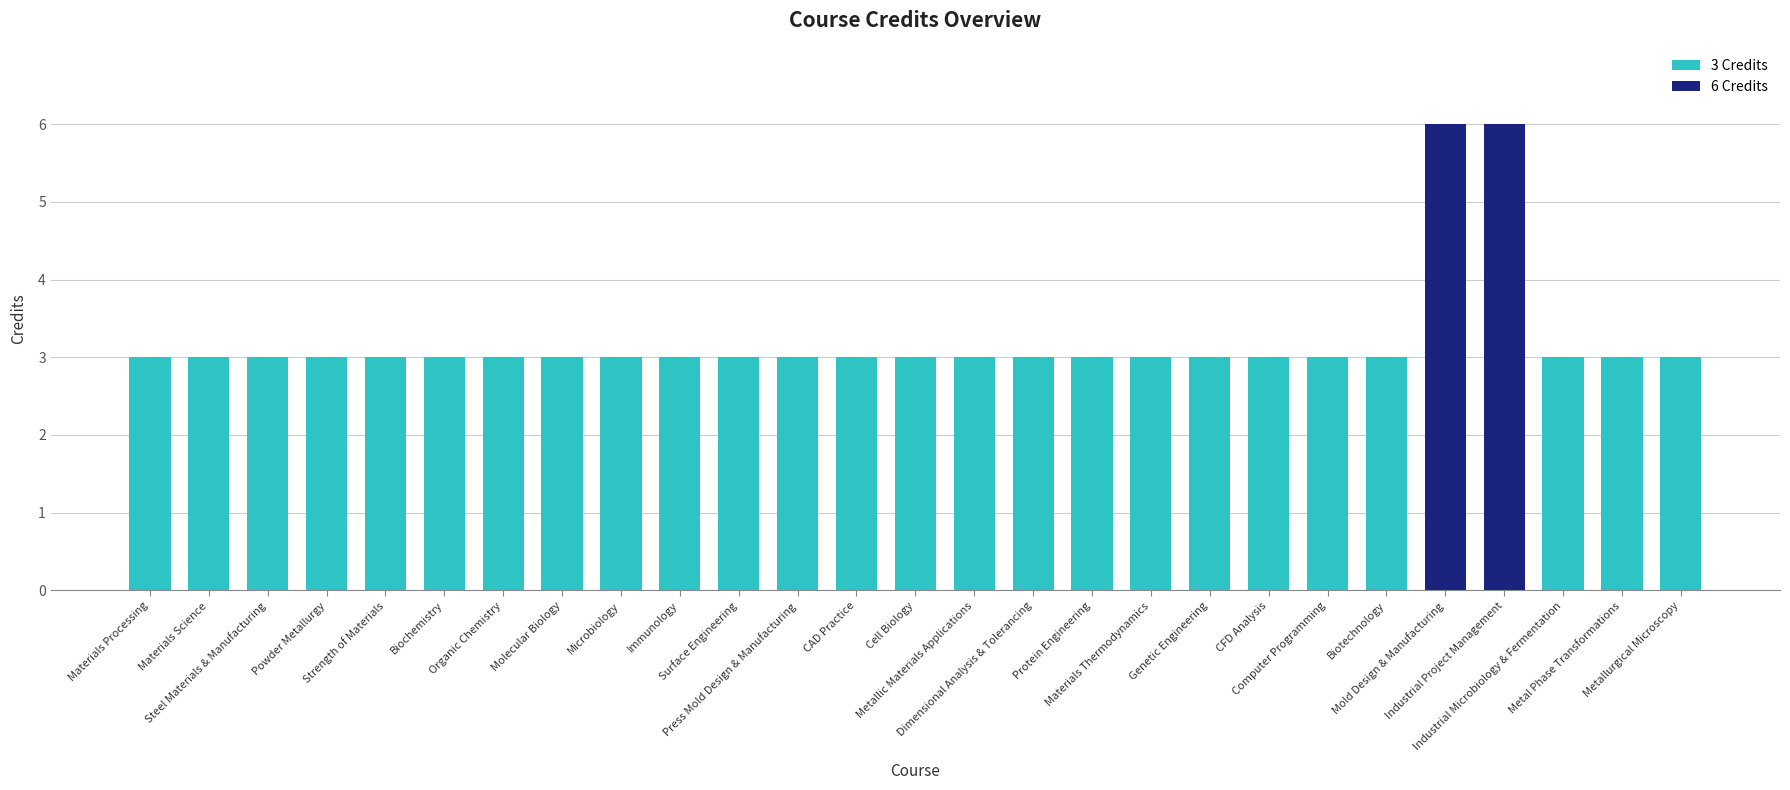

Are the bars grouped side by side (vs. stacked)?

No